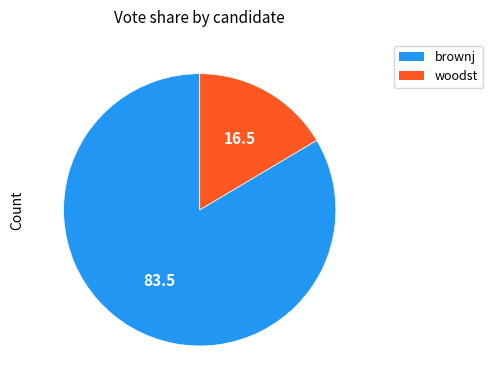

The brownj slice represents 74% of the pie. True or false?

False